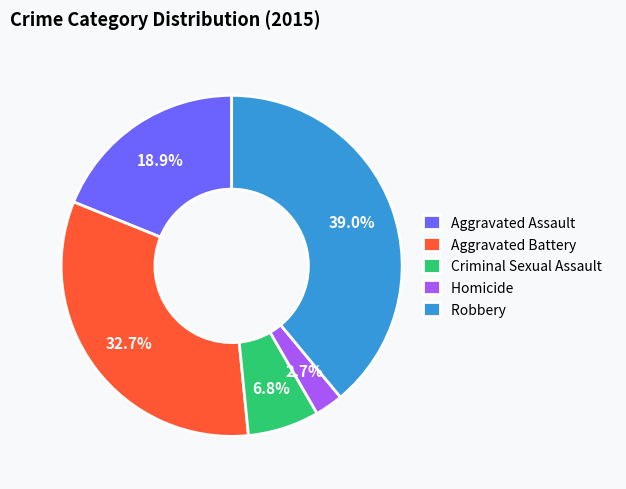

Is there a majority slice in this chart?

No